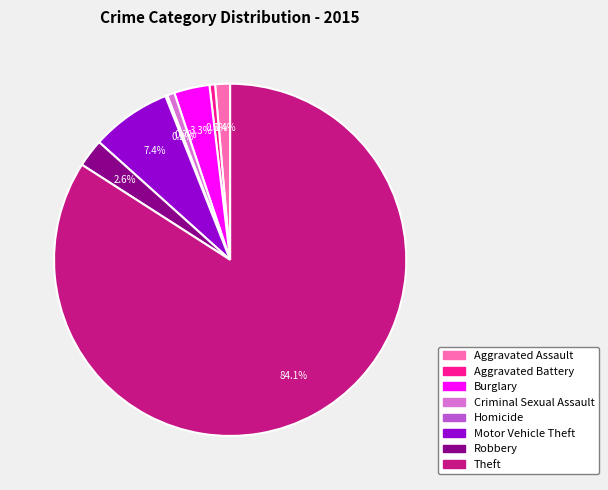

To the nearest percent, what percentage of the pie is Motor Vehicle Theft?

7%